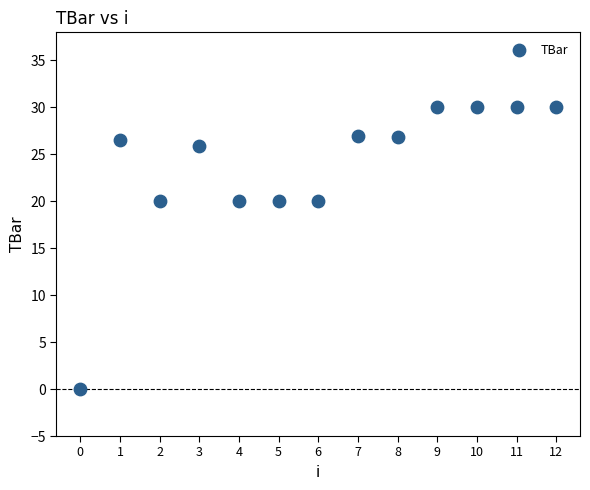

What is the range of Y values (max minus min)?

30.0